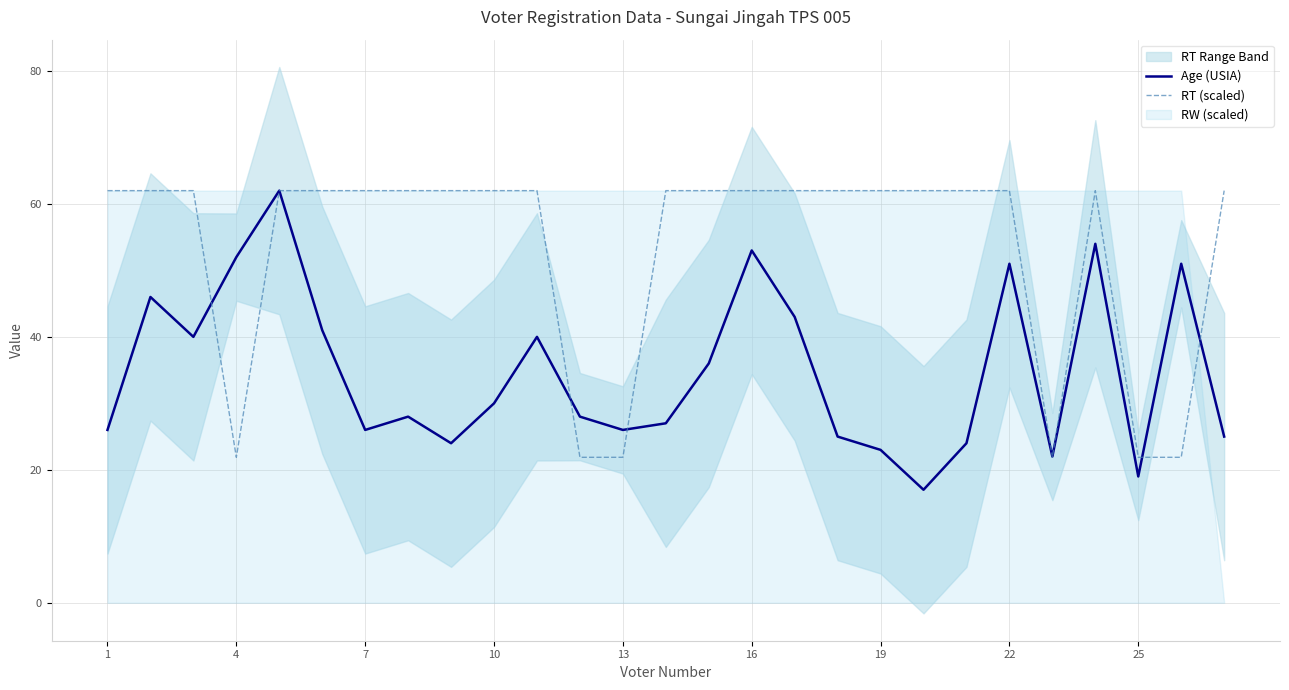

What is the average value of the Age (USIA) series?

34.8